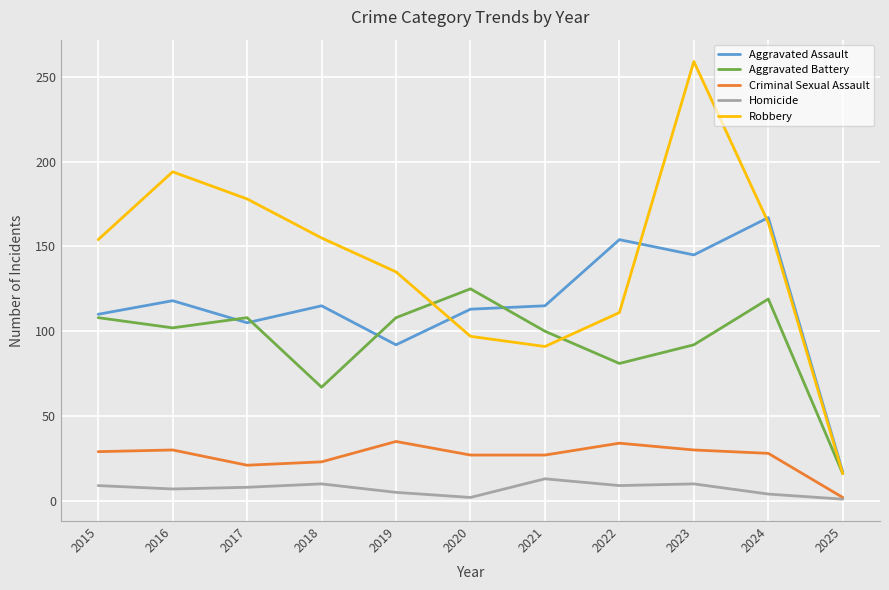

Rank the series by their maximum value, from lowest to highest.

Homicide, Criminal Sexual Assault, Aggravated Battery, Aggravated Assault, Robbery